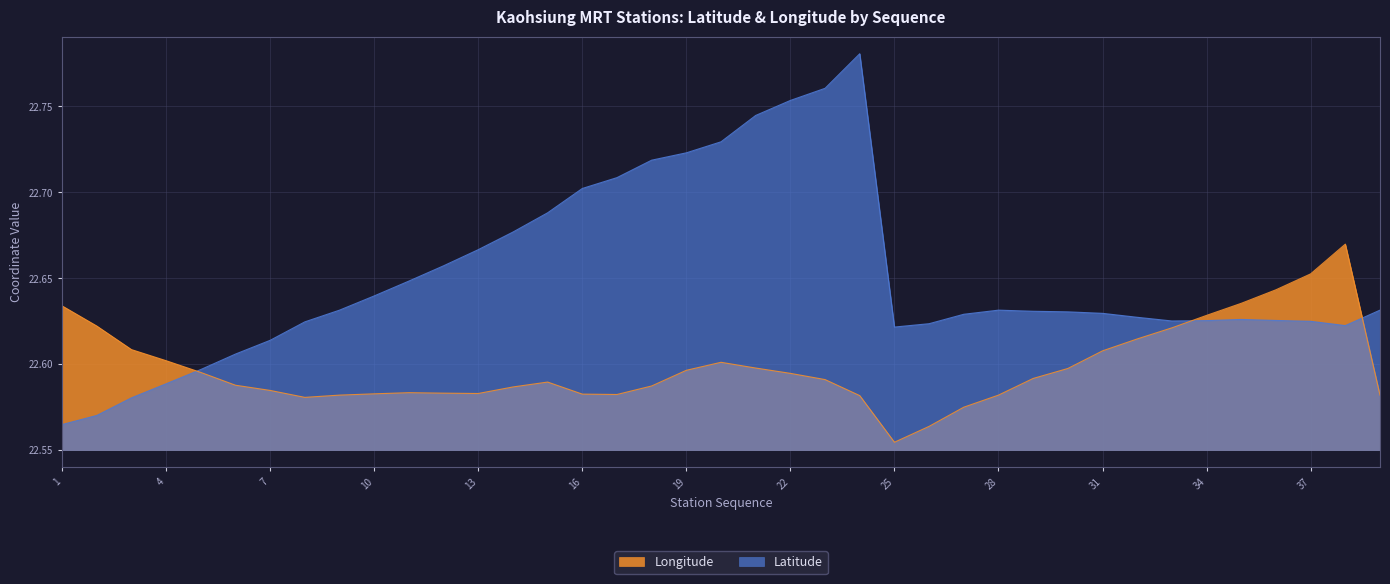

Reading right to left, transcribe all the data shown in this chart.

Latitude: 22.6	22.6	22.6	22.6	22.6	22.6	22.6	22.6	22.6	22.6	22.6	22.6	22.6	22.6	22.6	22.8	22.8	22.8	22.7	22.7	22.7	22.7	22.7	22.7	22.7	22.7	22.7	22.7	22.6	22.6	22.6	22.6	22.6	22.6	22.6	22.6	22.6	22.6	22.6
Longitude: 22.6	22.7	22.7	22.6	22.6	22.6	22.6	22.6	22.6	22.6	22.6	22.6	22.6	22.6	22.6	22.6	22.6	22.6	22.6	22.6	22.6	22.6	22.6	22.6	22.6	22.6	22.6	22.6	22.6	22.6	22.6	22.6	22.6	22.6	22.6	22.6	22.6	22.6	22.6